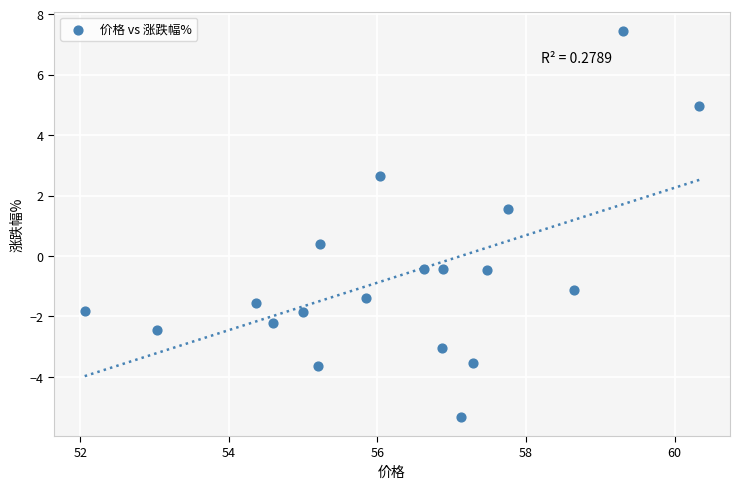

What is the range of Y values (max minus min)?

12.8